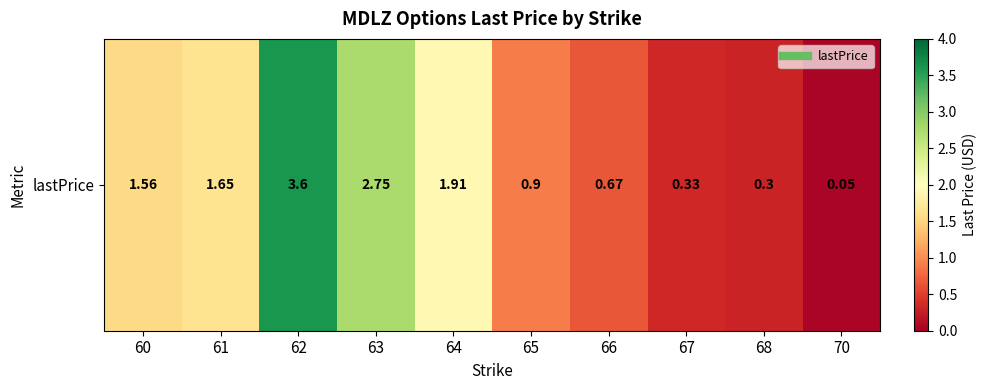

True or false: the data shows 4.4 at 63.

False